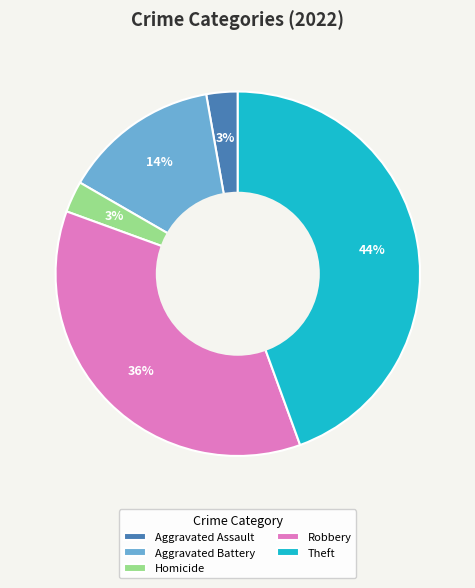

Combined, do Homicide and Robbery account for over 50%?

No